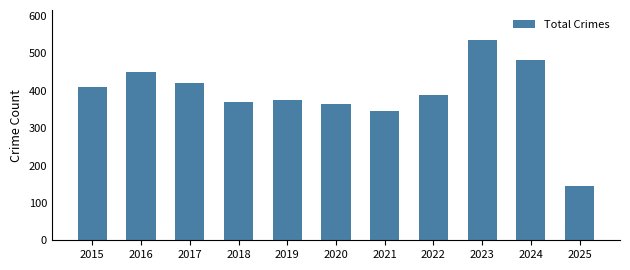

What is the value of the 4th bar from the left?

370